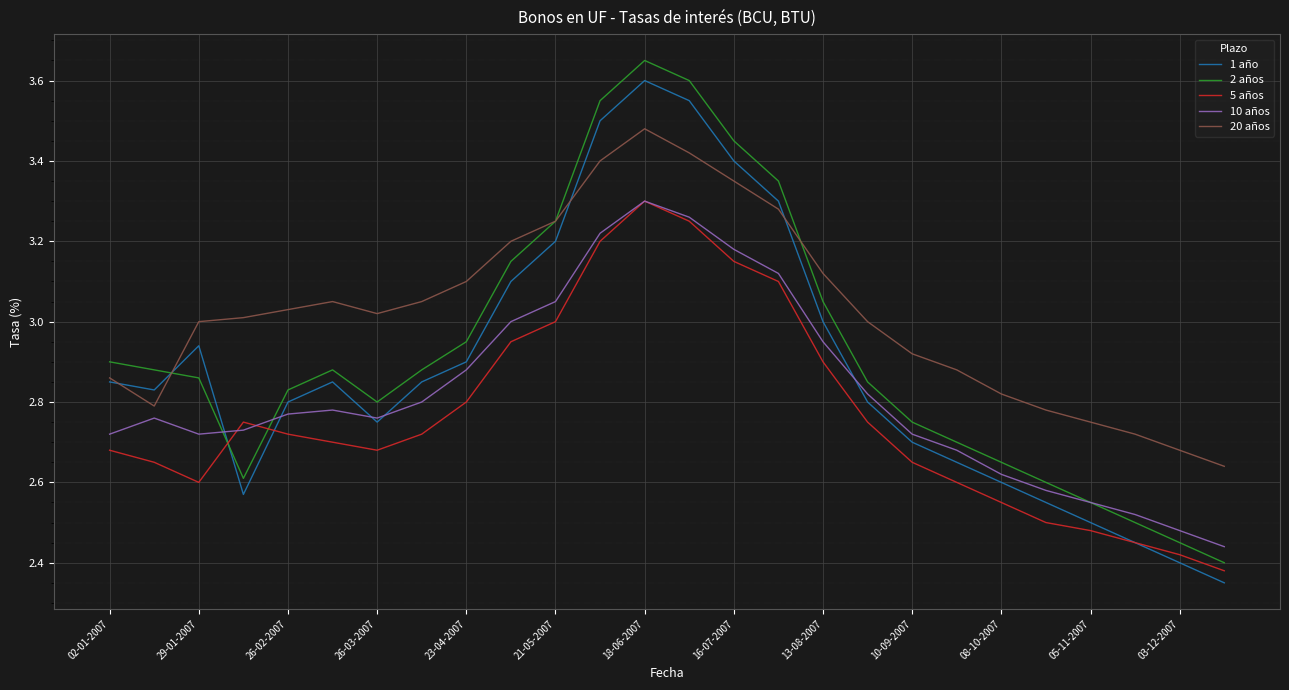

List the series in order of their overall mean, lowest first.

5 años, 10 años, 1 año, 2 años, 20 años